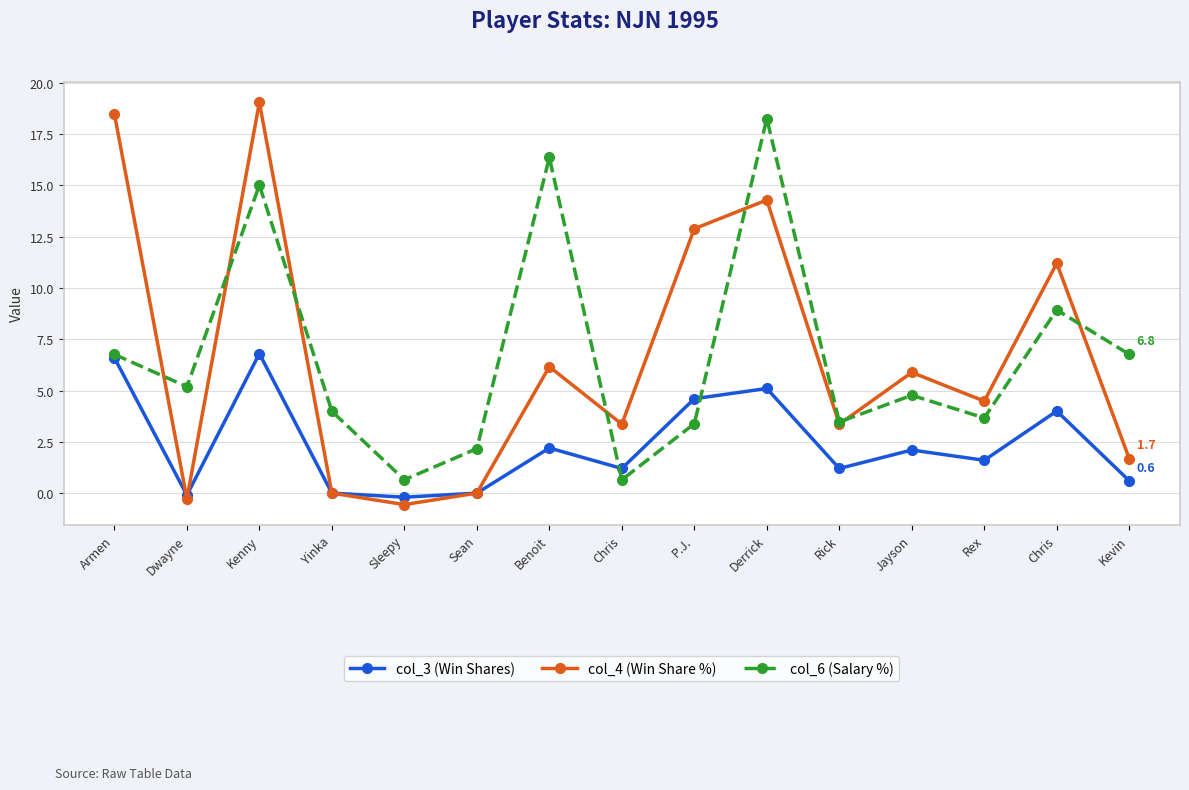

In col_4 (Win Share %), how many points are higher than both neighbors (excluding endpoints)?

5